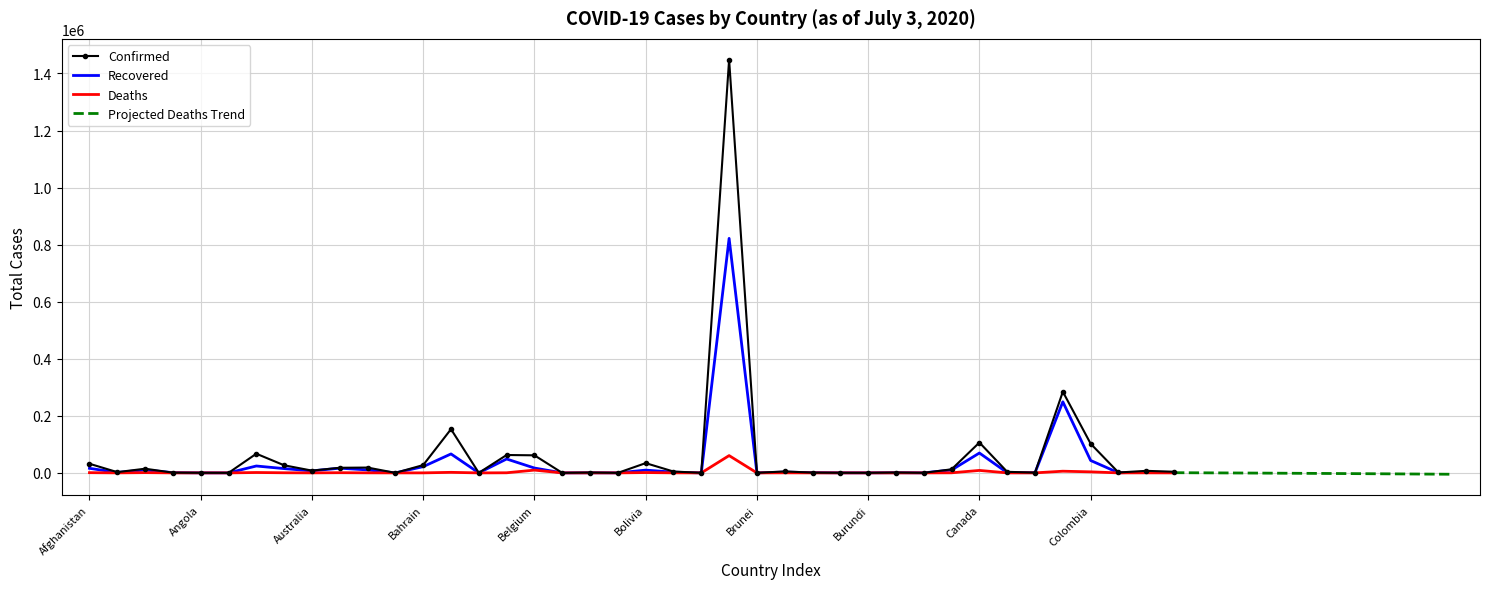

What is the total value across all series at Antigua and Barbuda?

95